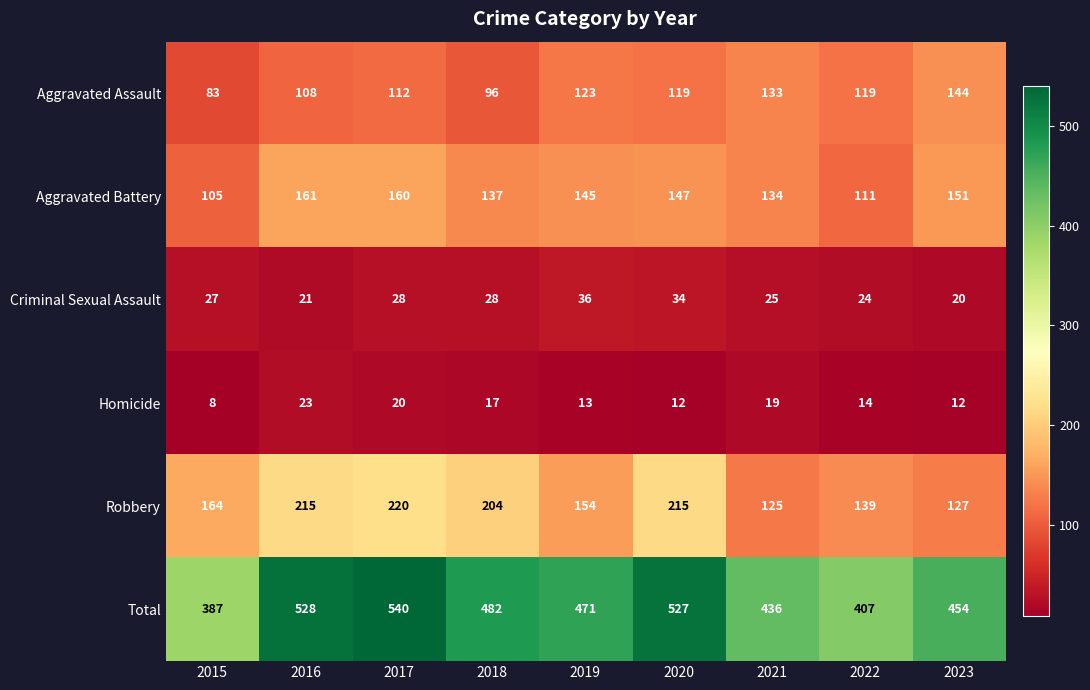

The Total series shows 454 at 2023. True or false?

True